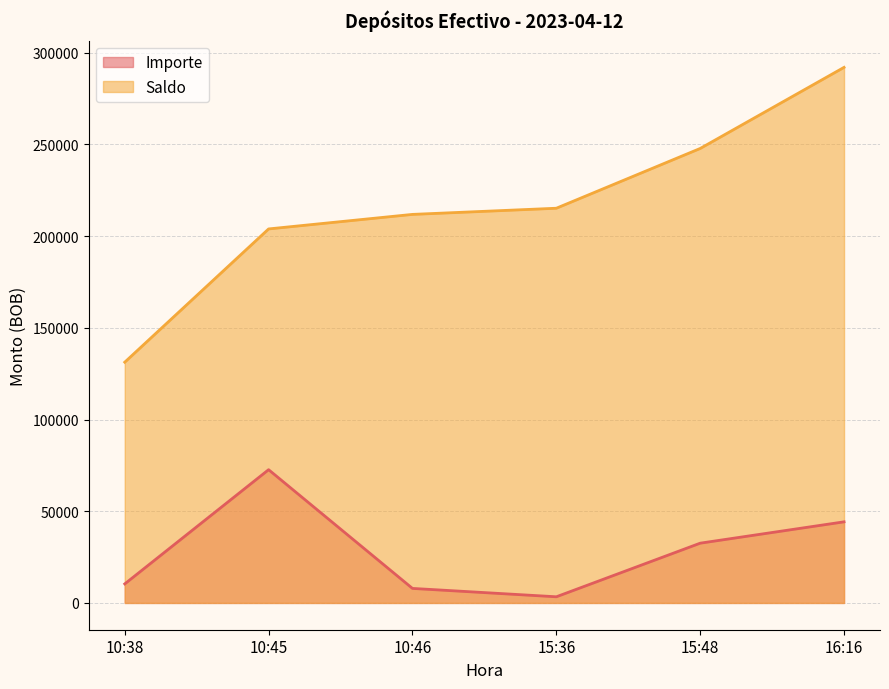

The Saldo series shows 58901.8 at 10:38. True or false?

False